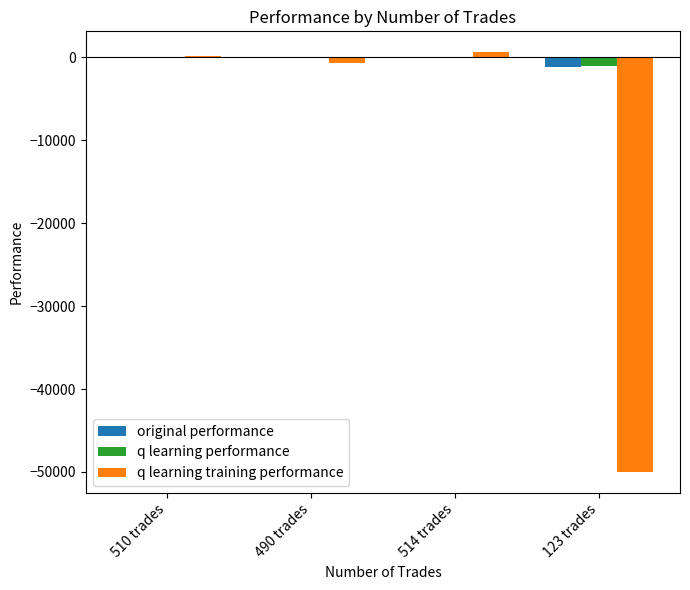

What are all the series names shown in the legend?

original performance, q learning performance, q learning training performance